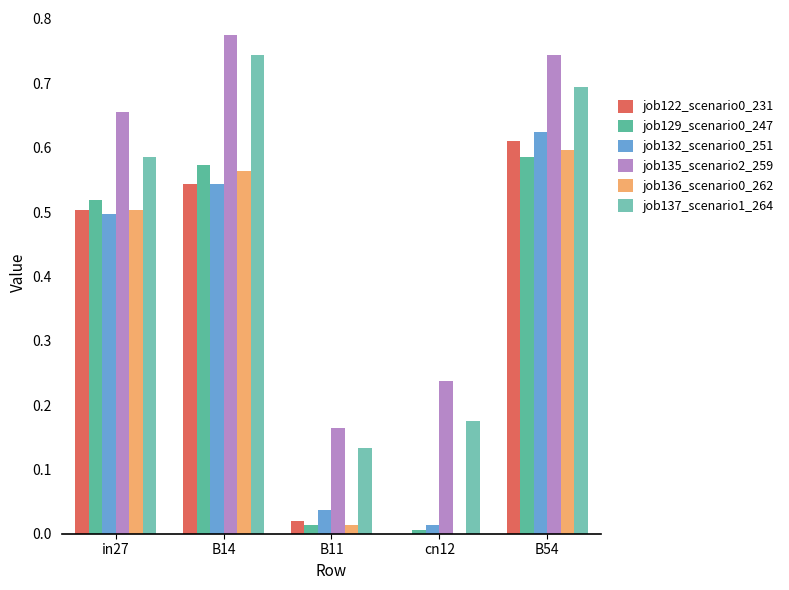

Which series has the largest range (max minus min)?

job135_scenario2_259